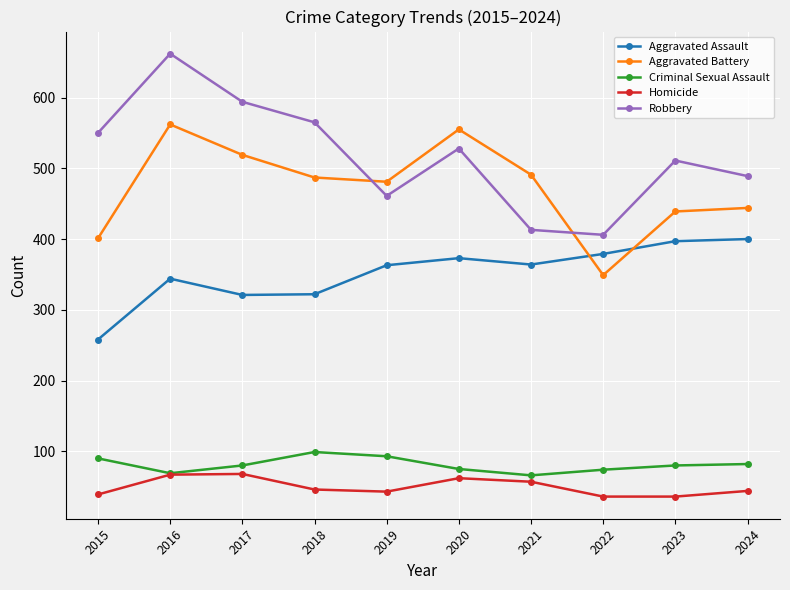

What is the difference between the maximum and minimum values in the Robbery series?

256